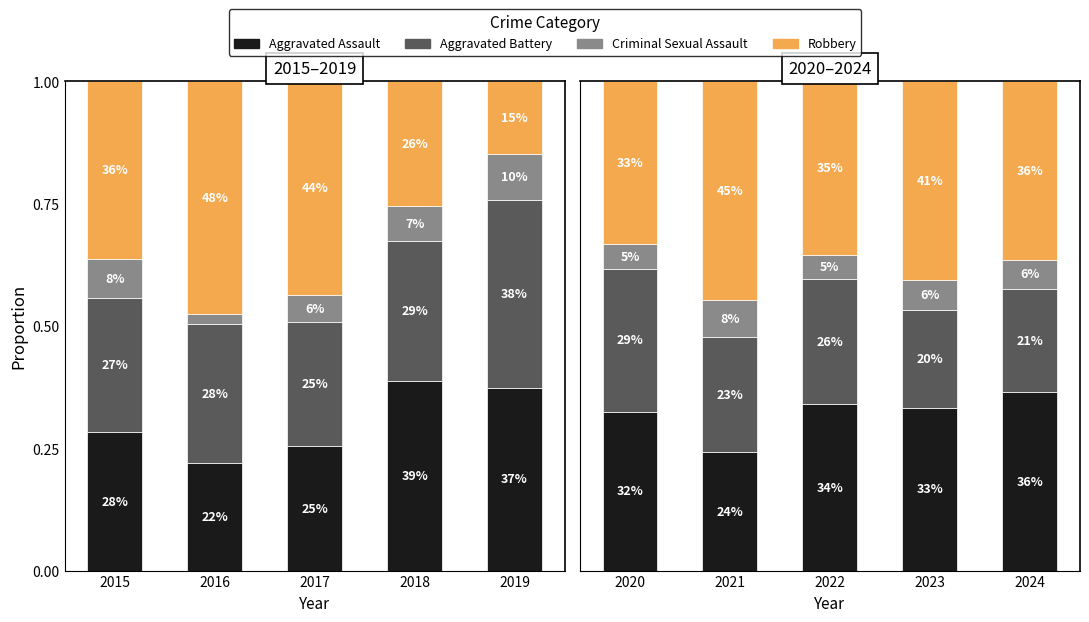

What is the average value of the Robbery series?

0.4